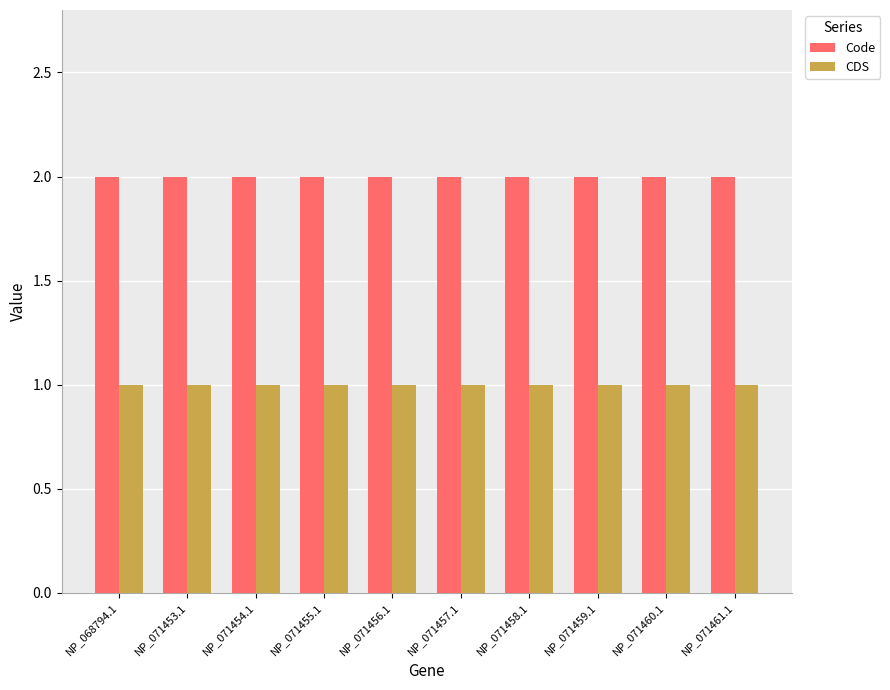

What are all the series names shown in the legend?

Code, CDS